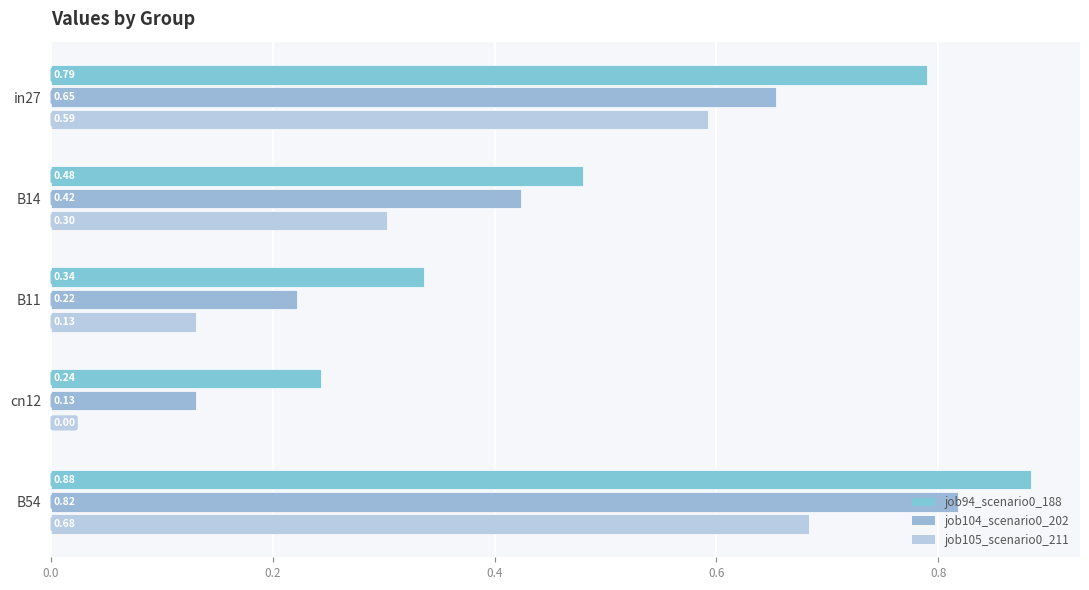

At which category is the sum across all series the highest?

B54